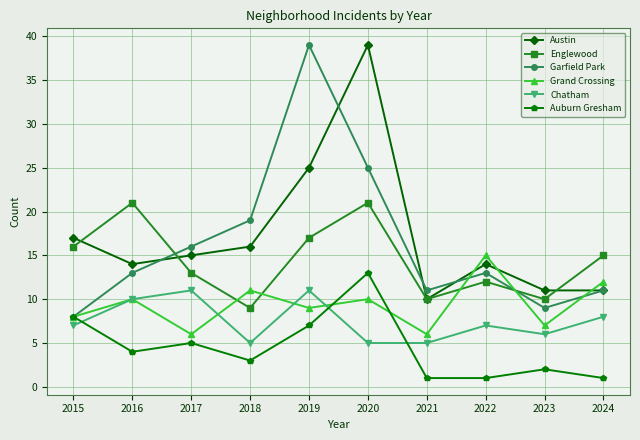

How many categories are shown in the chart?

10